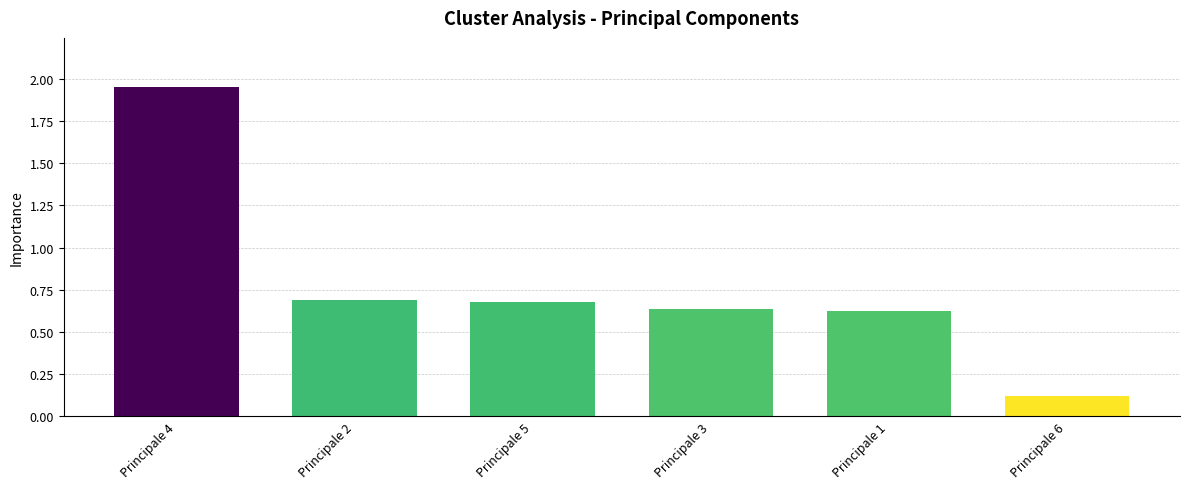

What is the label of the 5th bar from the right?

Principale 2